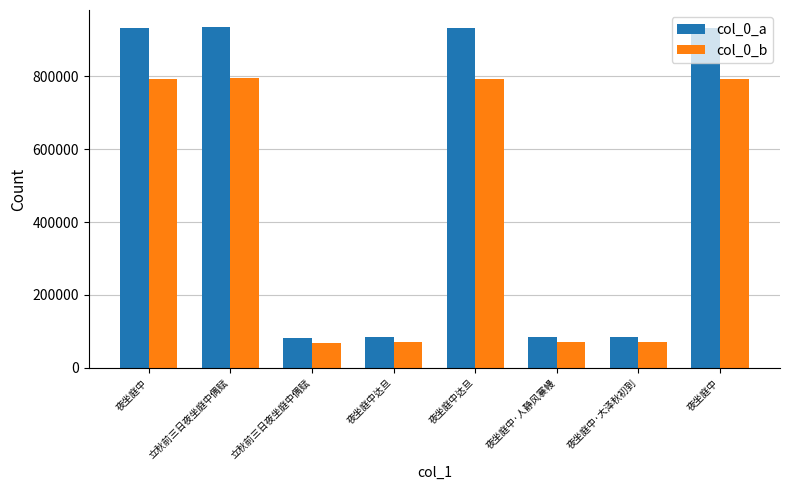

What is the approximate value of col_0_b at 夜坐庭中?

792623.3